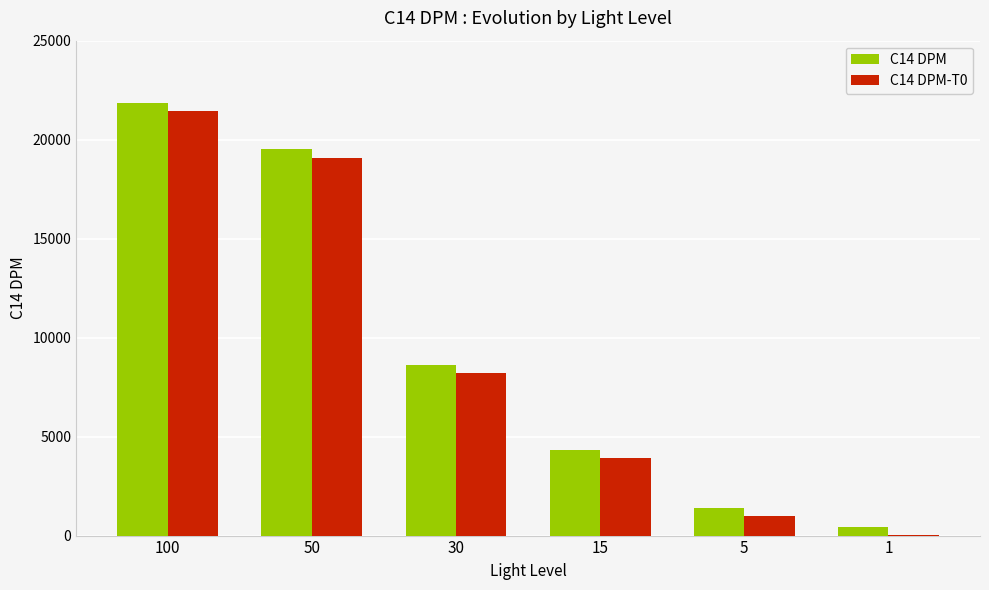

The C14 DPM-T0 series shows 986 at 5. True or false?

True